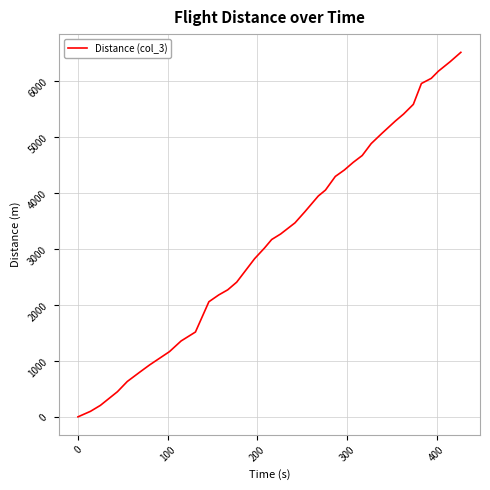

What is the difference between the maximum and minimum values?

6515